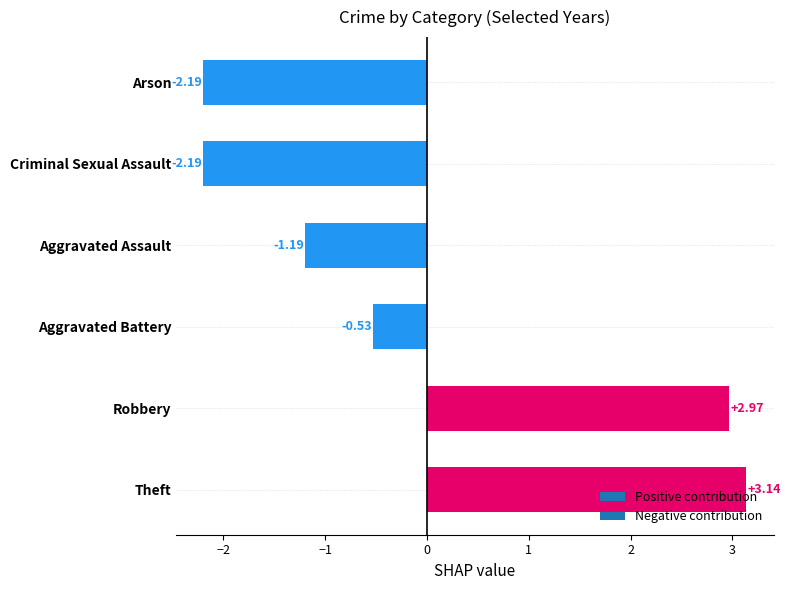

What is the difference between the maximum and minimum values?

5.3